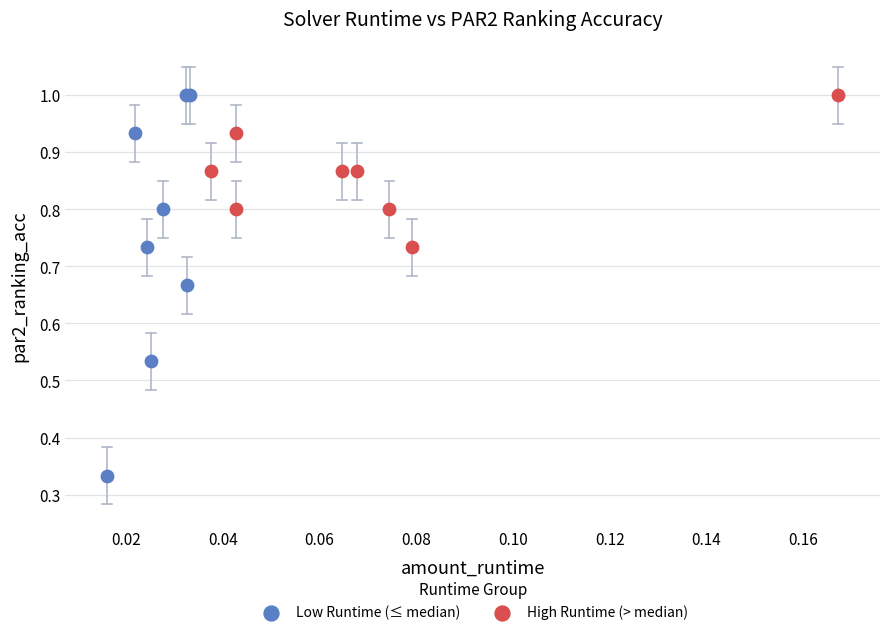

Which series has the widest spread of Y values?

Low Runtime (≤ median)